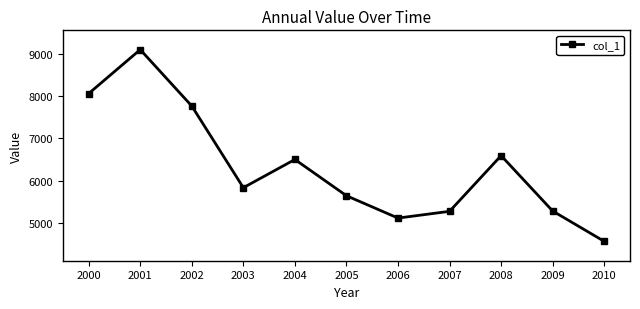

What is the sum of all values?

69766.6